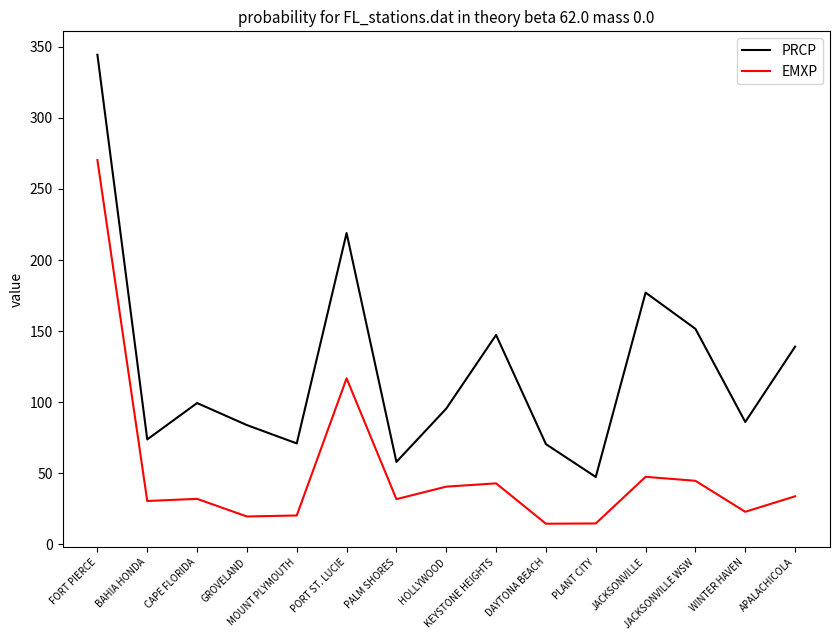

The value of EMXP at APALACHICOLA is 49.1. True or false?

False